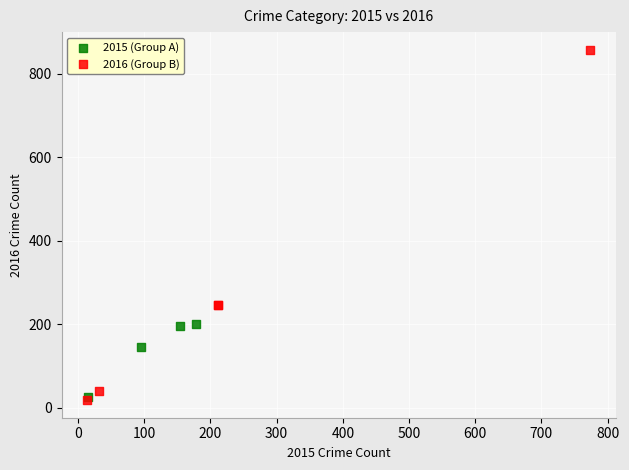

Which series has the widest spread of Y values?

2016 (Group B)